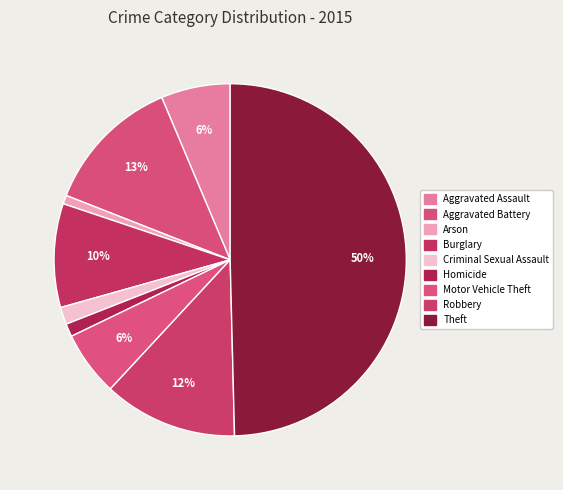

To the nearest percent, what portion does Theft represent?

50%